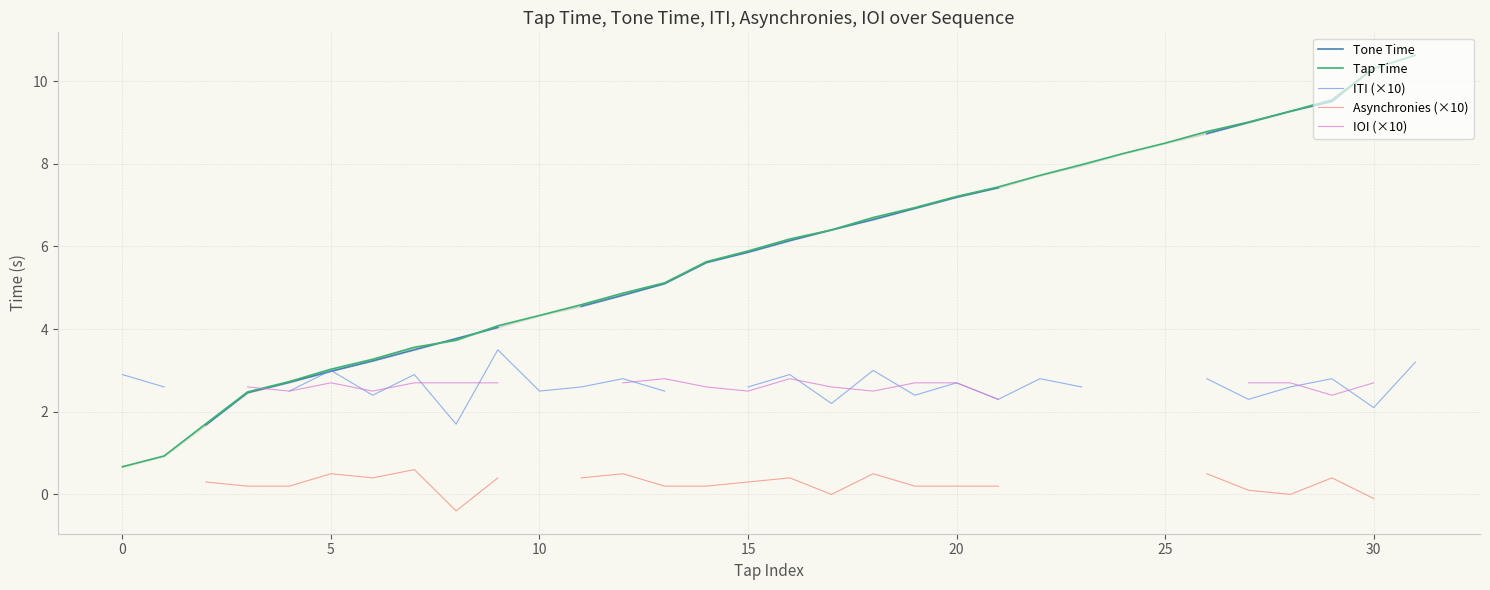

Does the chart display data point markers on the line(s)?

No